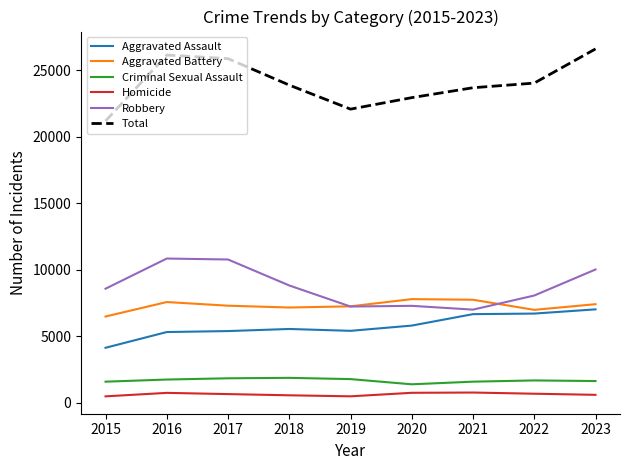

True or false: Total and Criminal Sexual Assault intersect in this chart.

False